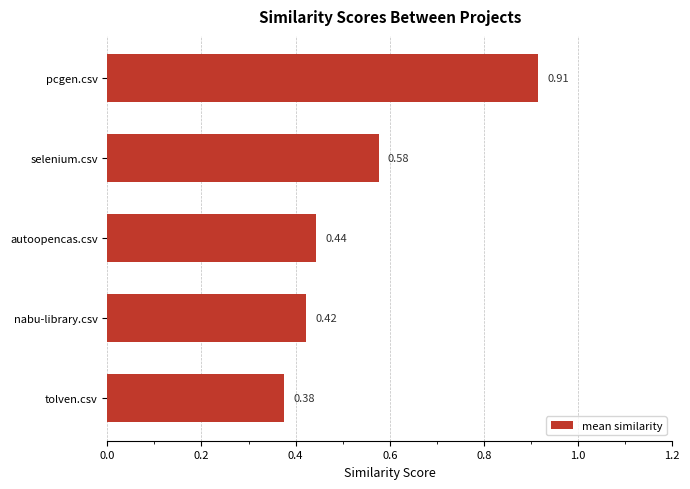

Rank the categories by value from lowest to highest.

tolven.csv, nabu-library.csv, autoopencas.csv, selenium.csv, pcgen.csv